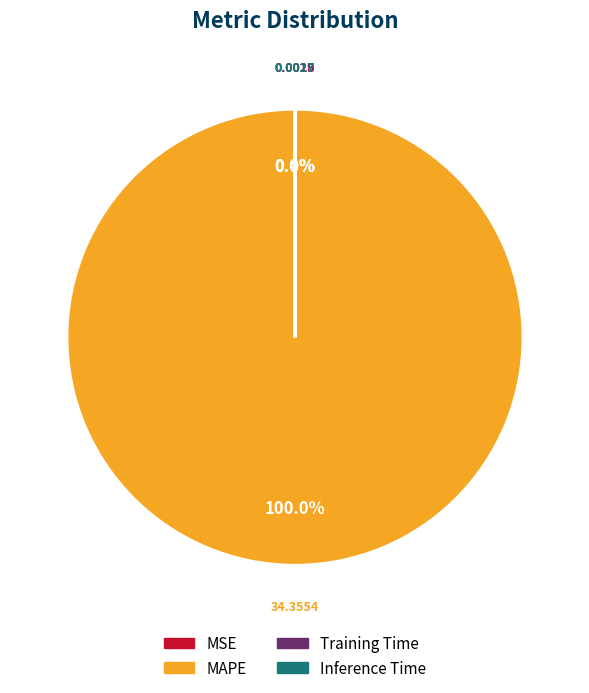

Does MAPE represent more than half of the total?

Yes